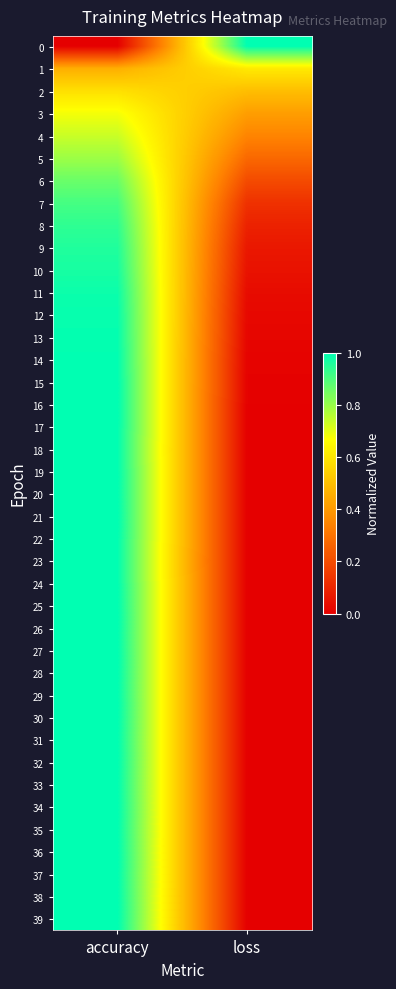

What is the difference between the highest and lowest values at loss?

1.0